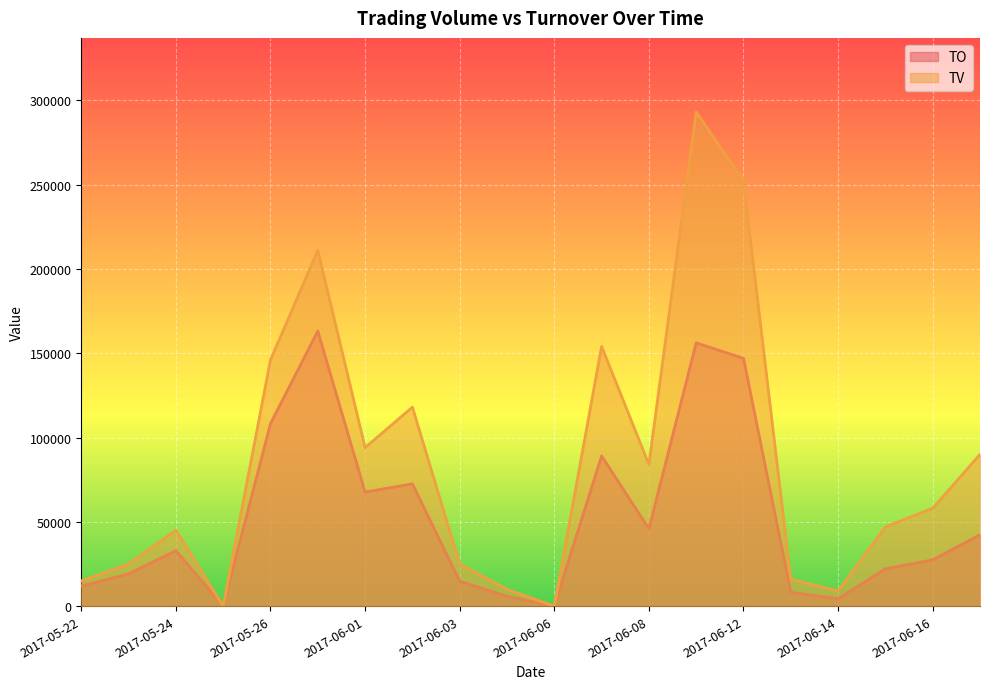

Where does the TO series first go above 32900?

2017-05-26